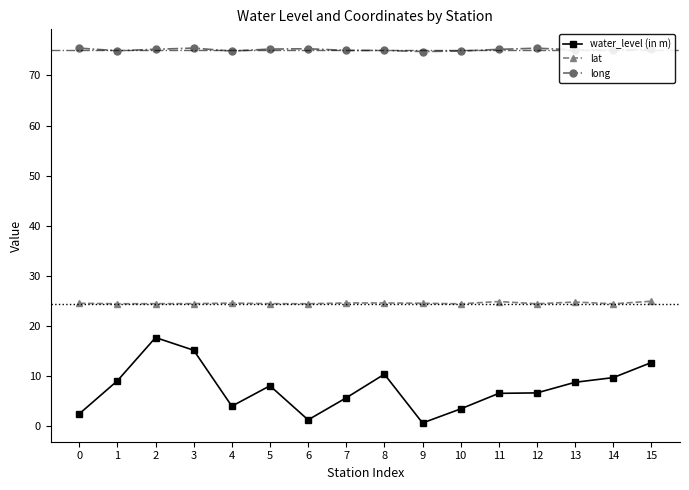

How many categories are shown in the chart?

16